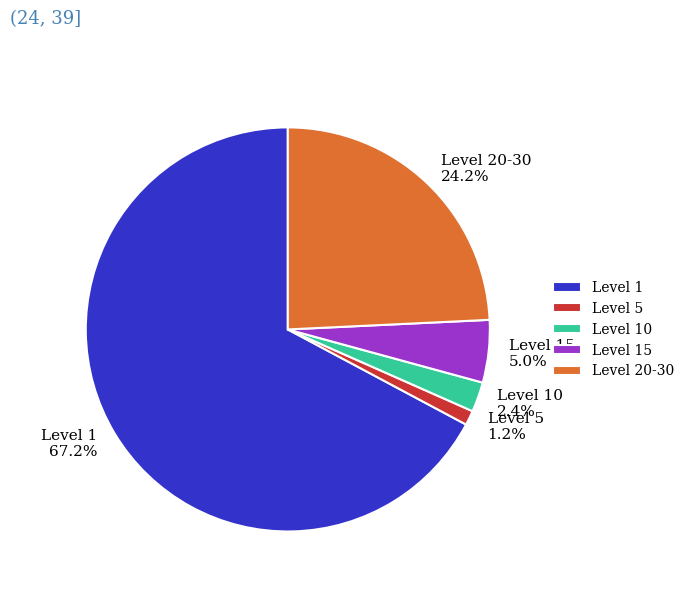

Between Level 10 2.4% and Level 20-30 24.2%, which is larger?

Level 20-30 24.2%